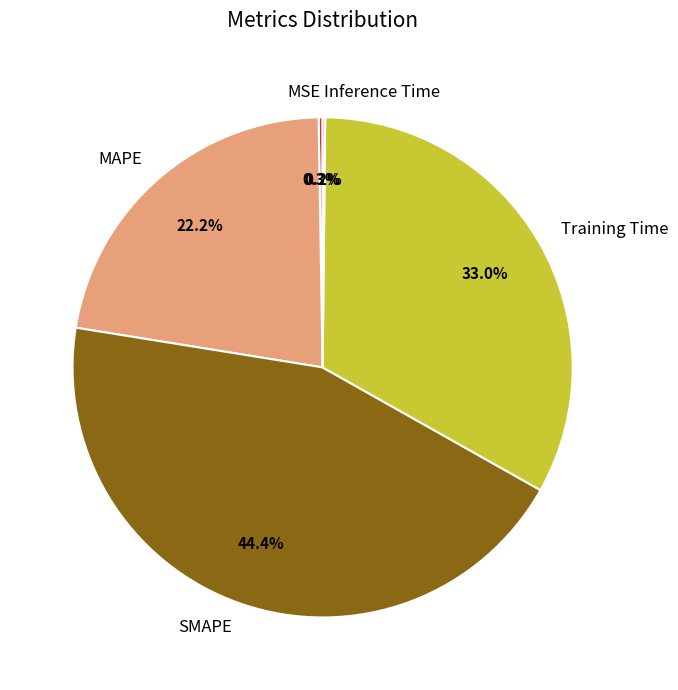

Is there any slice that represents more than half of the pie?

No